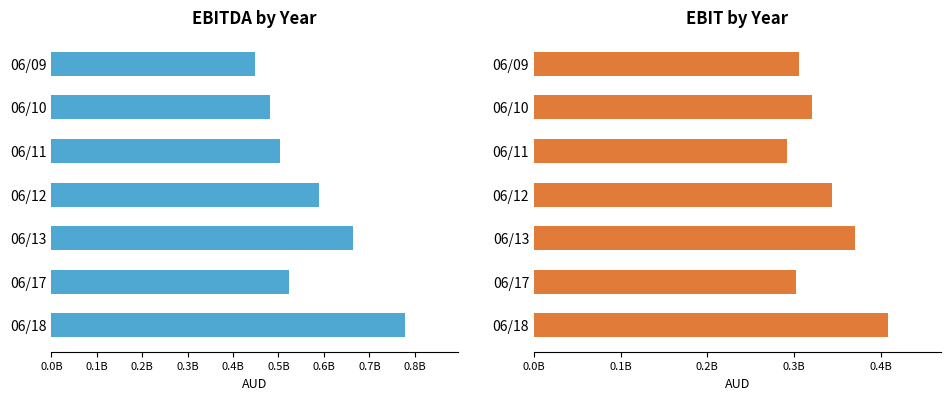

Reading left to right, list all the values displayed in this chart.

EBITDA: 447655000	480791000	502730000	589476000	665134000	522800000	778300000
EBIT: 305887000	320632000	292236000	343481000	370333000	302600000	408100000